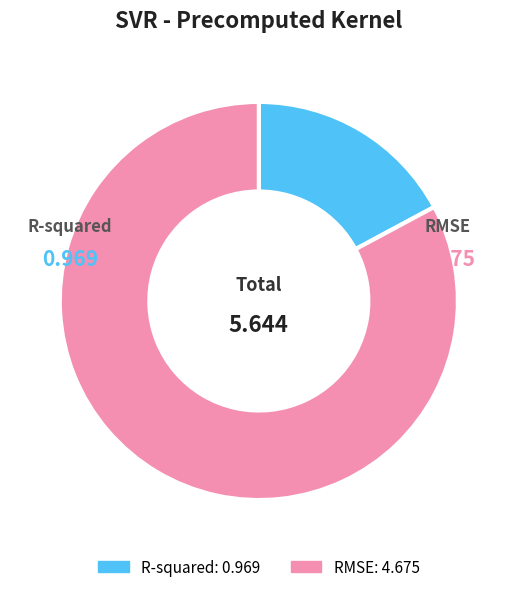

Is there any slice that represents more than half of the pie?

Yes